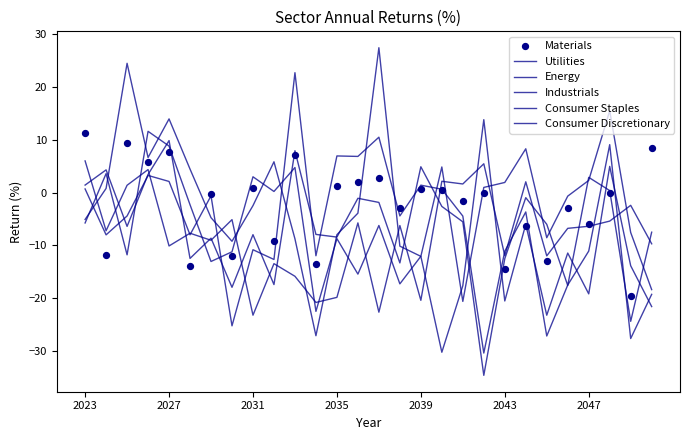

Which series has the largest Y range (max minus min)?

Consumer Staples